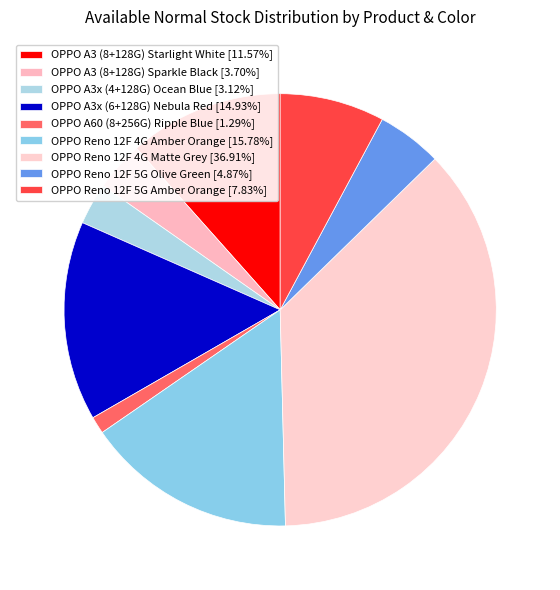

What is the total percentage of OPPO A3 (8+128G) Sparkle Black and OPPO Reno 12F 4G Amber Orange?

19.5%